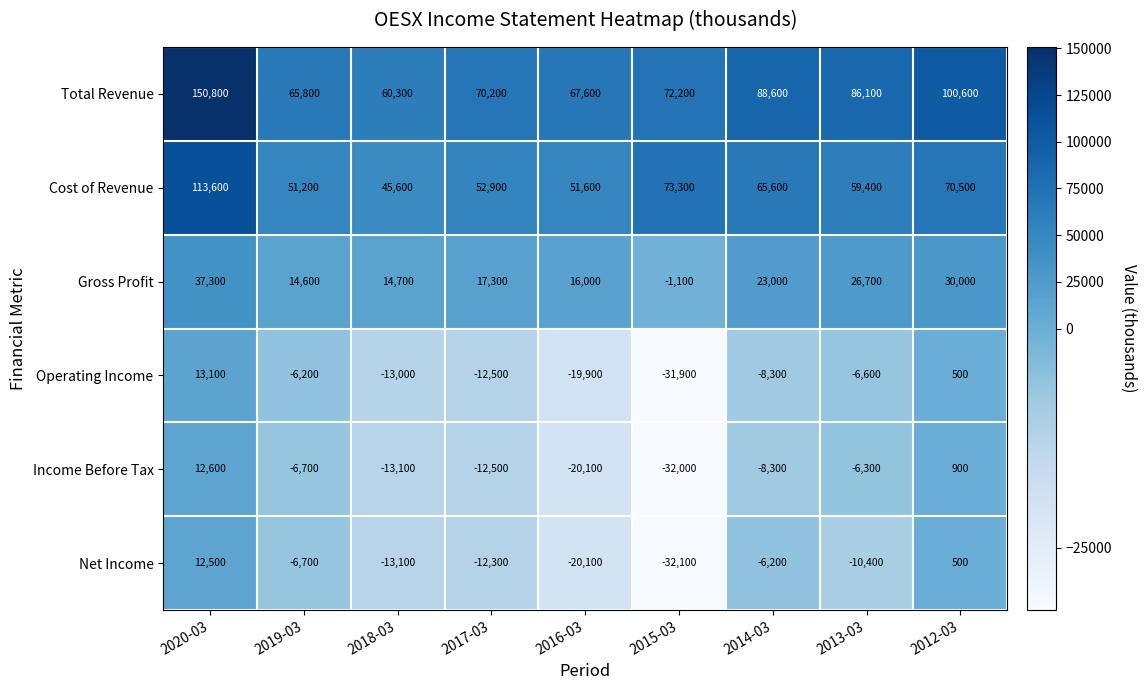

Which category has the highest value across all series?

2020-03